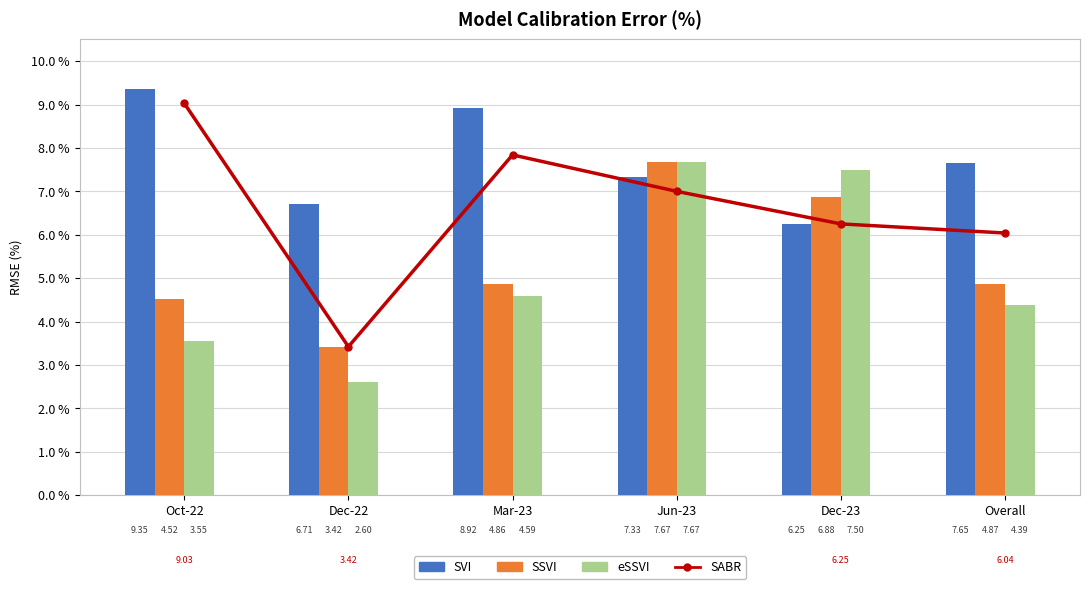

At which category does the chart reach its minimum across all series?

Dec-22